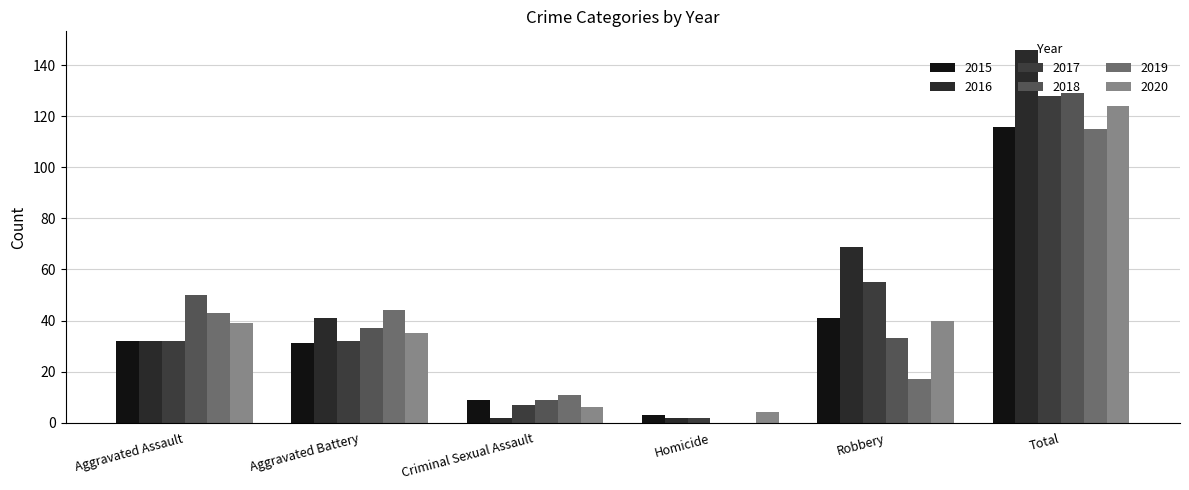

How many positive values does the 2019 series have?

5